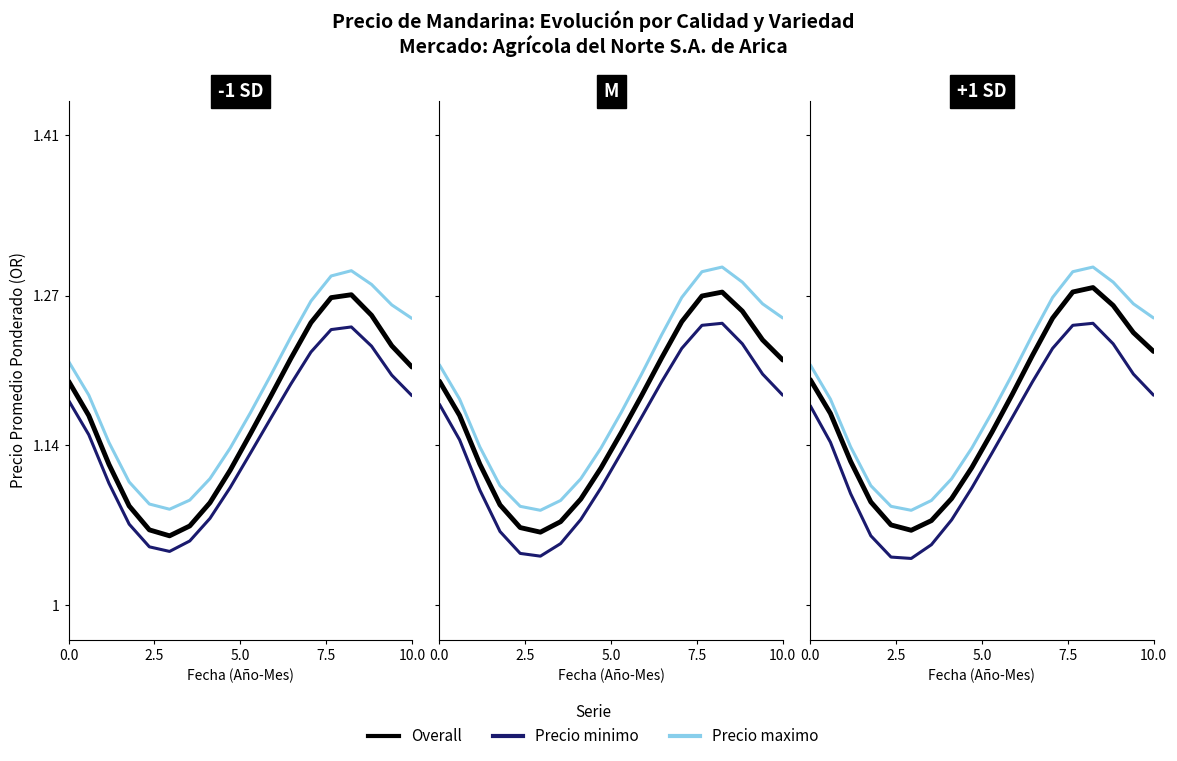

Count the Precio maximo values in the range 1 to 2.

18